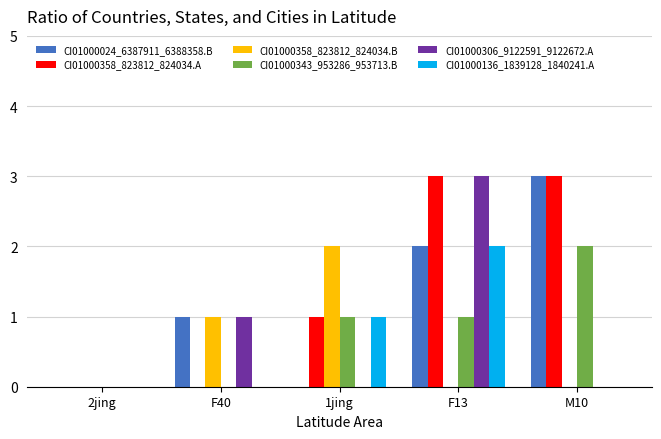

What is the greatest value displayed?

3